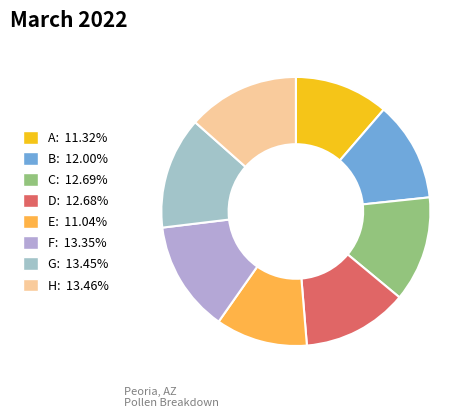

What is the total percentage of D and C?

25.4%